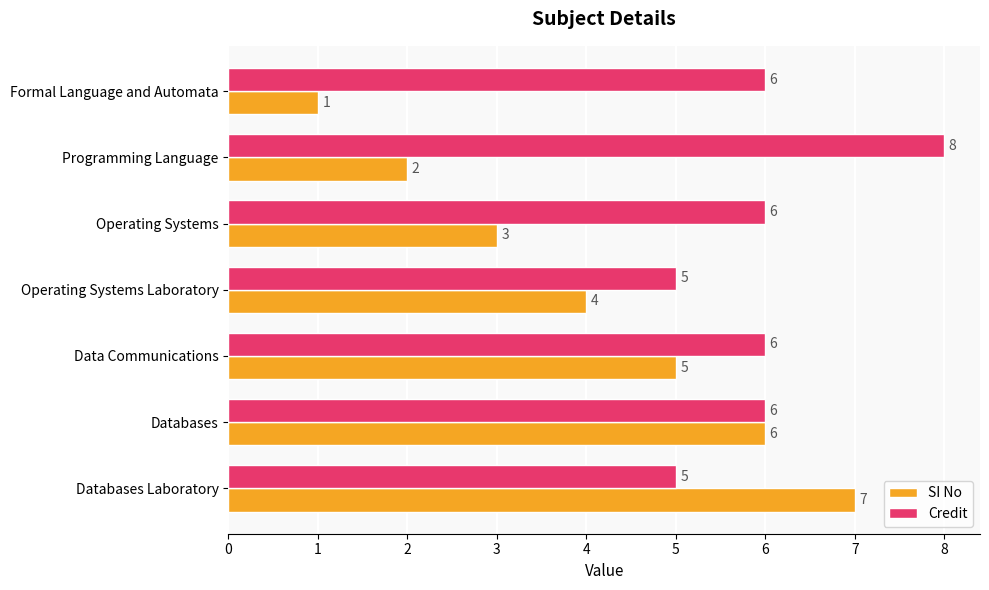

Which series changed the most between Operating Systems Laboratory and Databases?

SI No